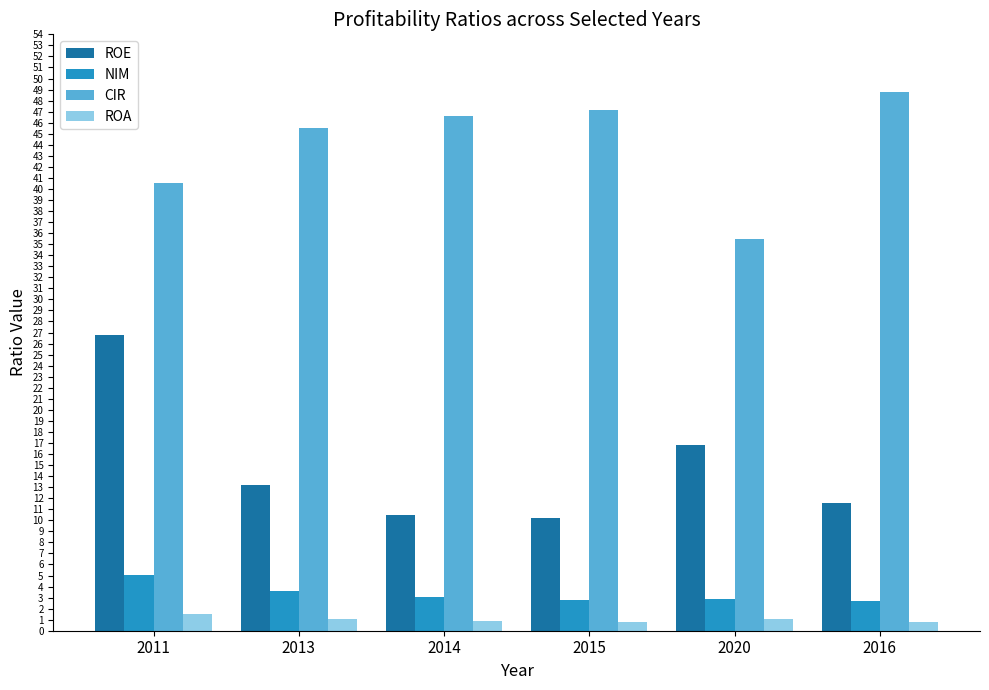

What is the average value of the CIR series?

44.0